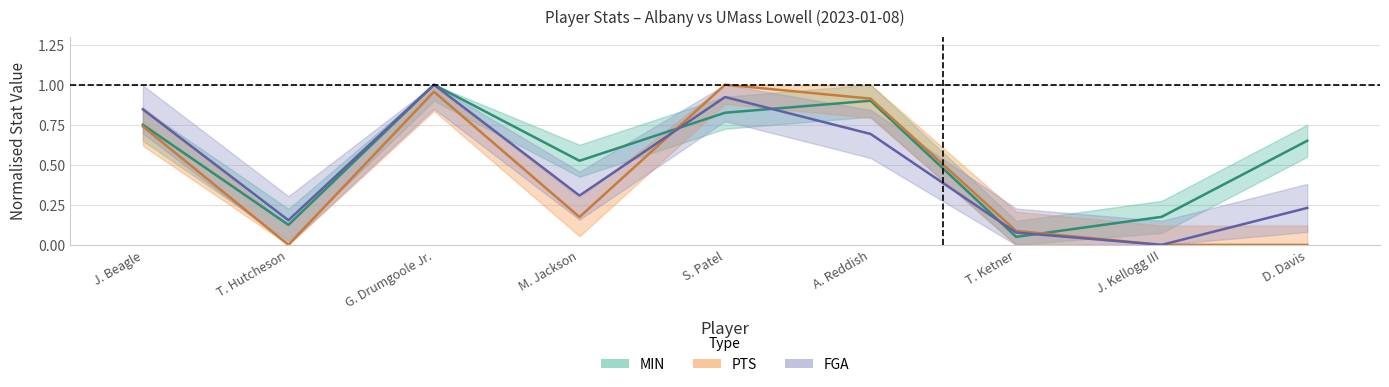

List the labels in order of FGA value, largest first.

G. Drumgoole Jr., S. Patel, J. Beagle, A. Reddish, M. Jackson, D. Davis, T. Hutcheson, T. Ketner, J. Kellogg III